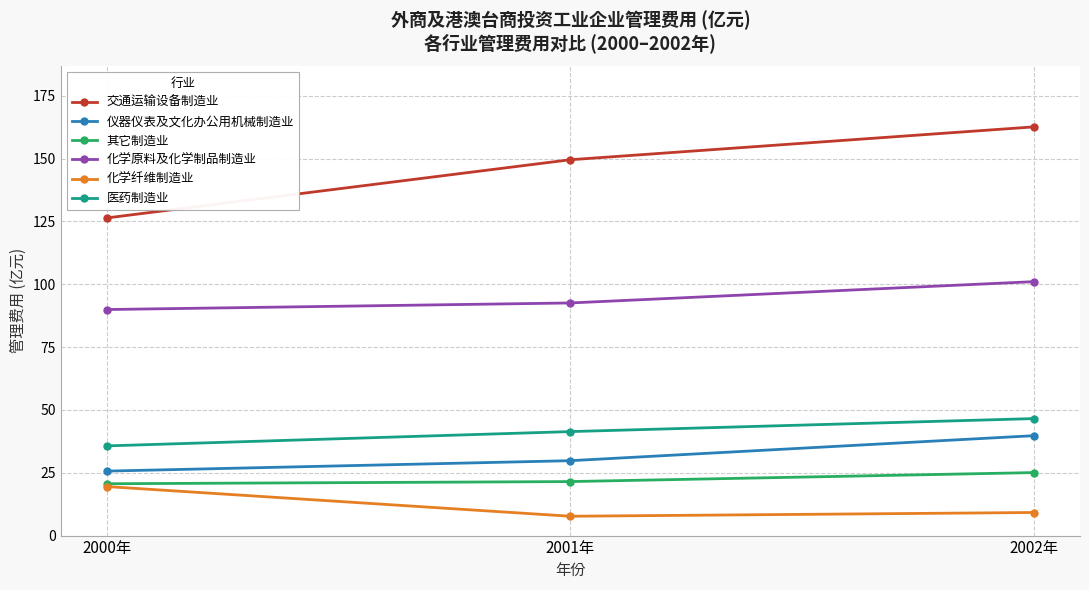

The value of 化学原料及化学制品制造业 at 2002年 is 101.0. True or false?

True